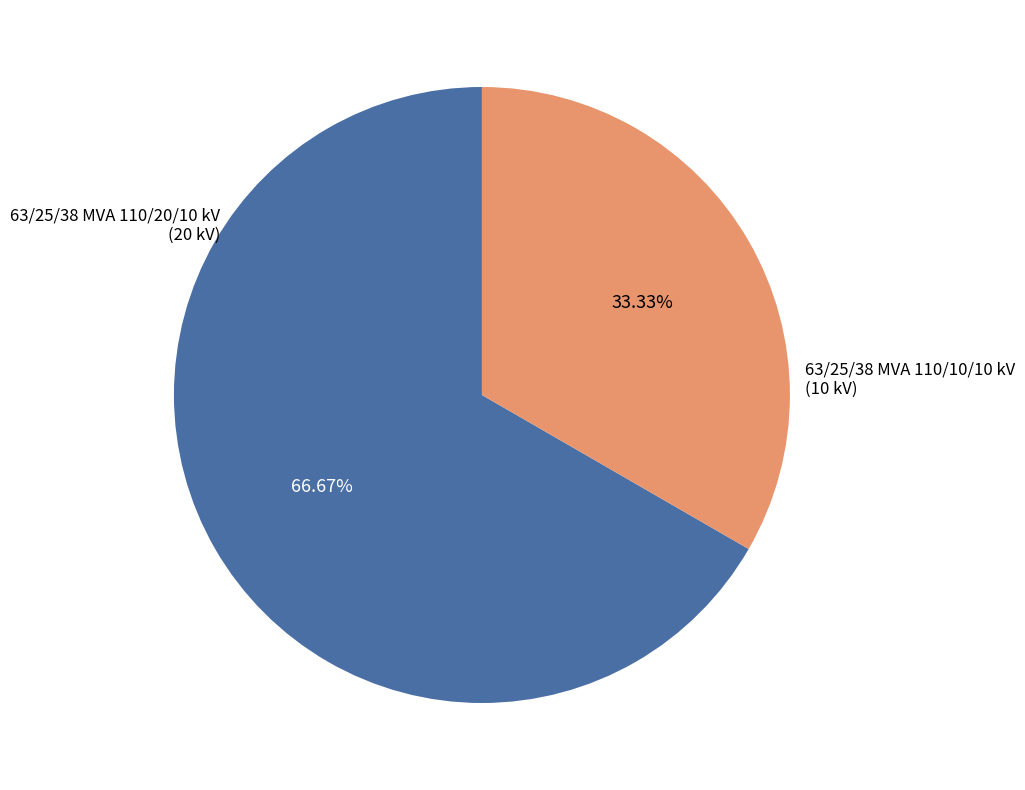

Which slice is the smallest?

63/25/38 MVA 110/10/10 kV